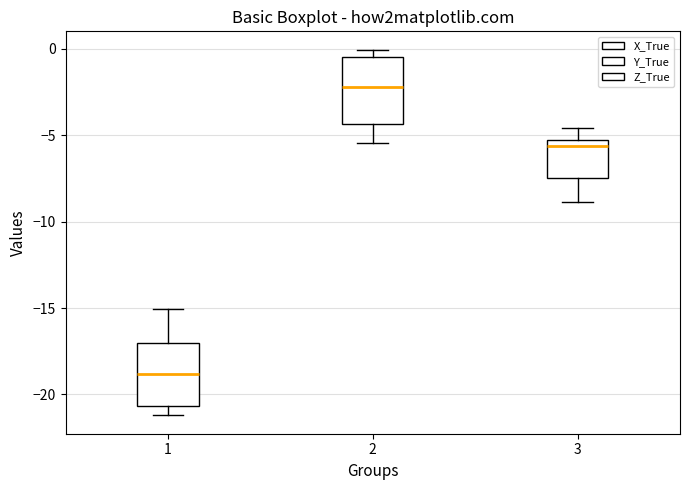

Reading left to right, read every box against the y-axis: the position of its median line, the range the box covers, and the ends of its whiskers. The values are not printed on the chart, so give them approximately, as read against the axis.

1: median -19.0, box -20.5 to -17.0, whiskers -21.0 to -15.0
2: median -2.0, box -4.5 to -0.5, whiskers -5.5 to 0.0
3: median -5.5 (just below the box's upper edge), box -7.5 to -5.5, whiskers -9.0 to -4.5